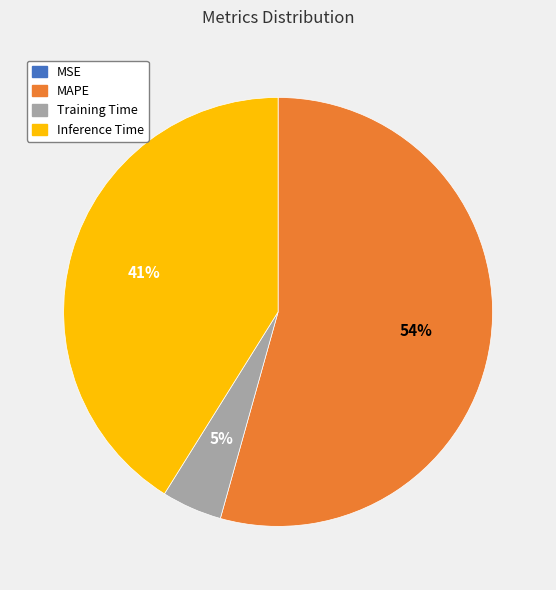

Combined, do Training Time and Inference Time account for over 50%?

No